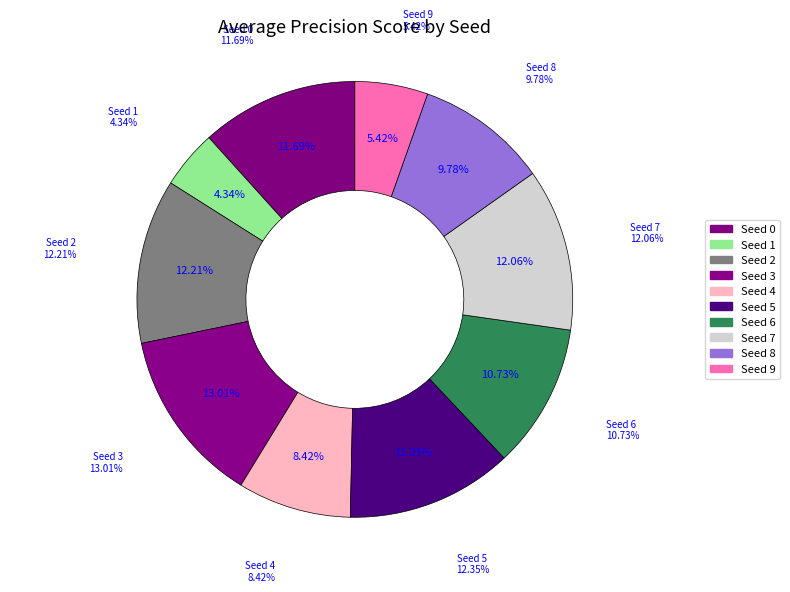

Do 6 and 0 together represent more than half of the pie?

No